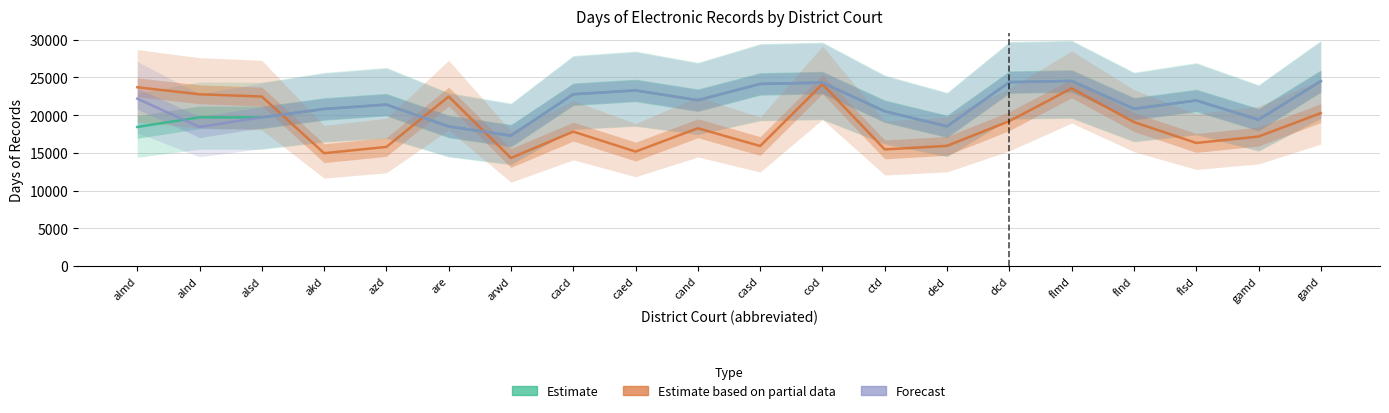

Between are and caed, which series saw the biggest shift?

Estimate based on partial data